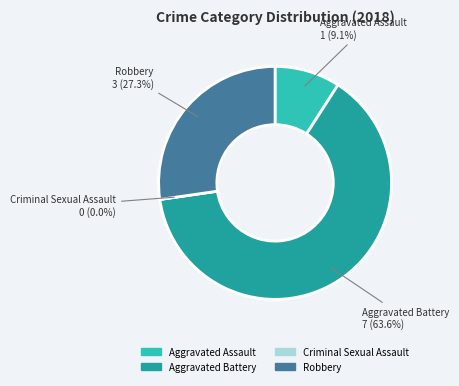

To the nearest percent, what portion does Robbery represent?

27%